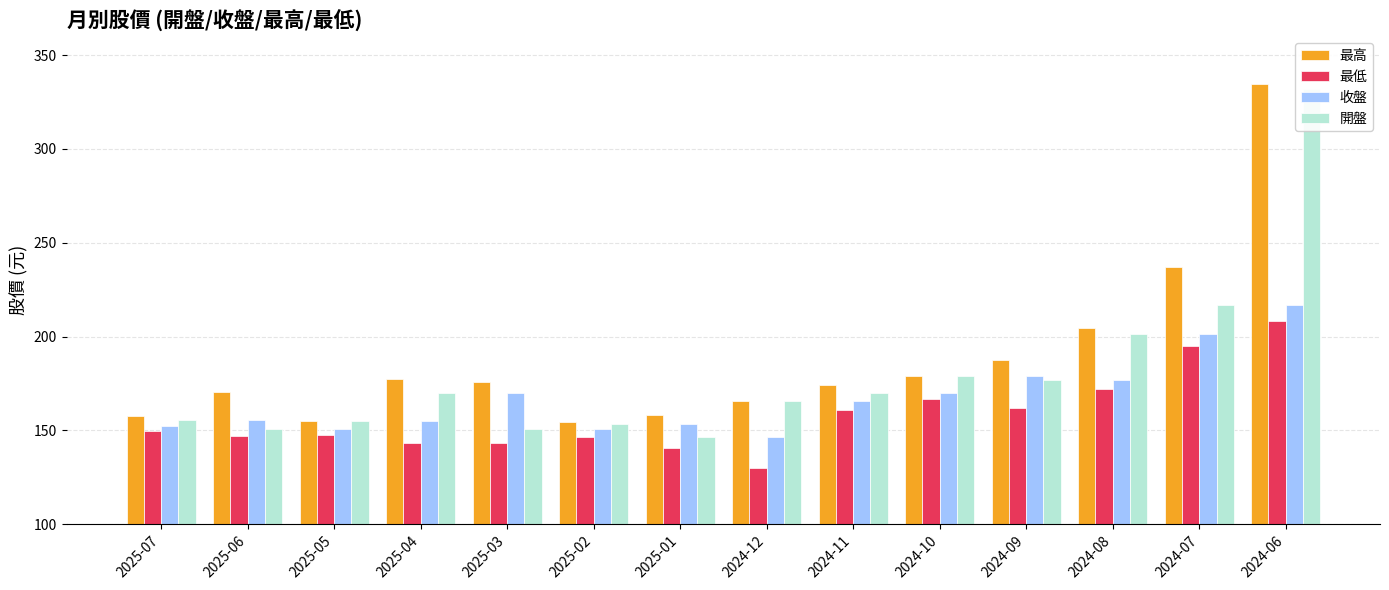

What is the maximum value shown in the chart?

334.5